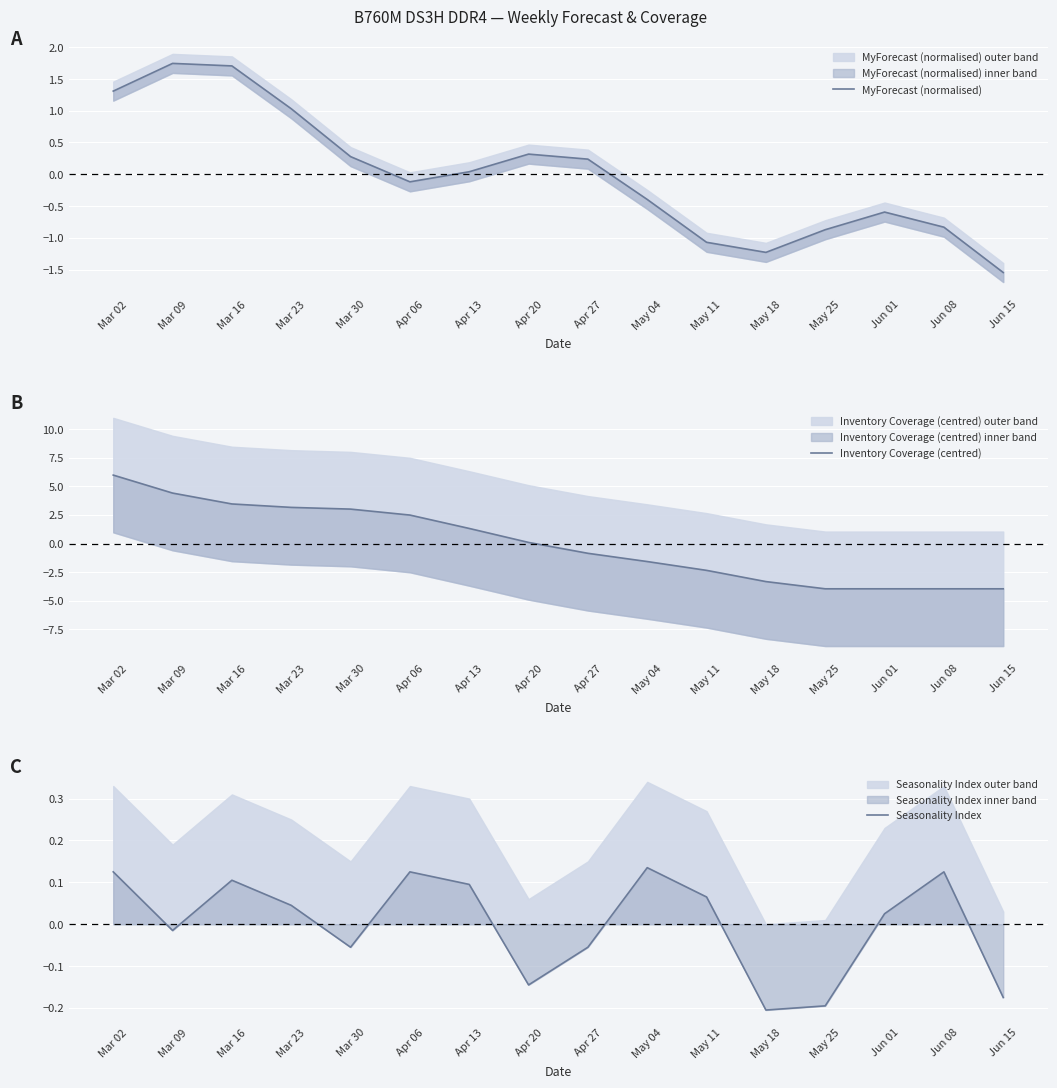

What is the value of the MyForecast (normalised) point at the 12th from the left?

-1.2